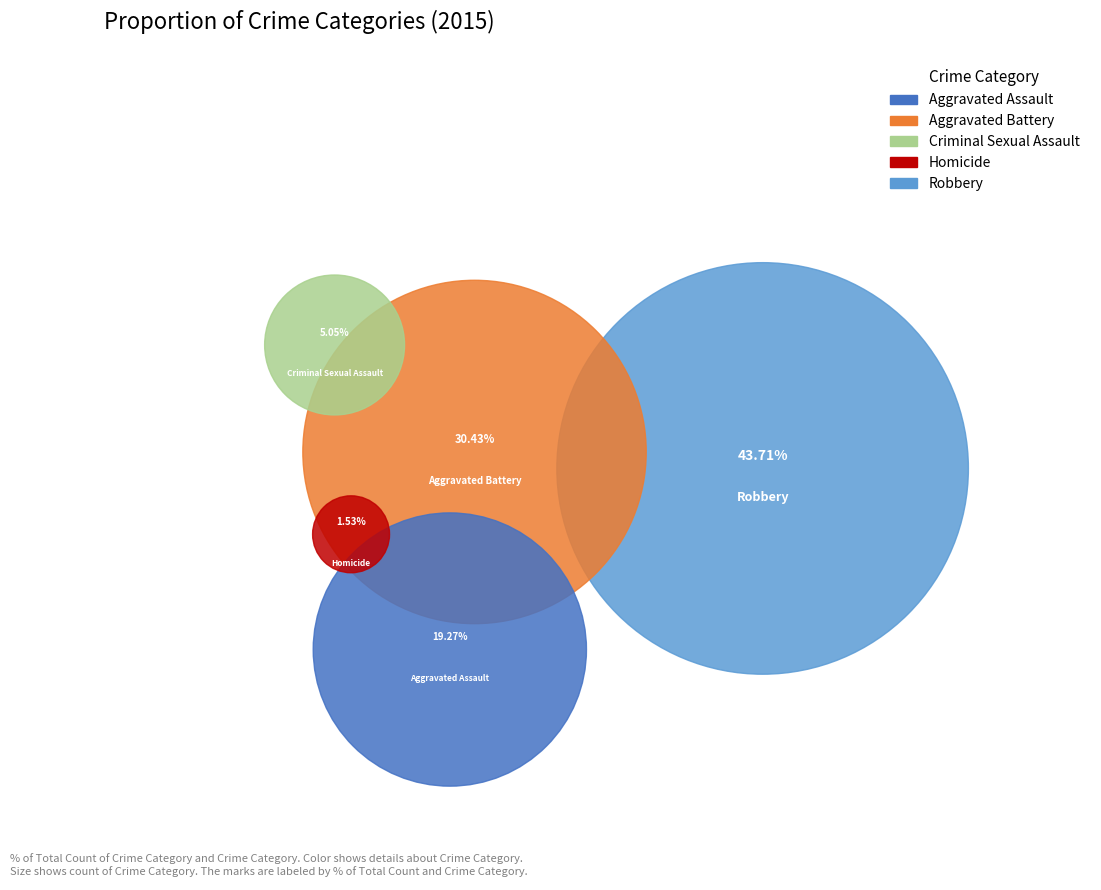

What is the ratio of the value at Criminal Sexual Assault to the value at Robbery?

0.1